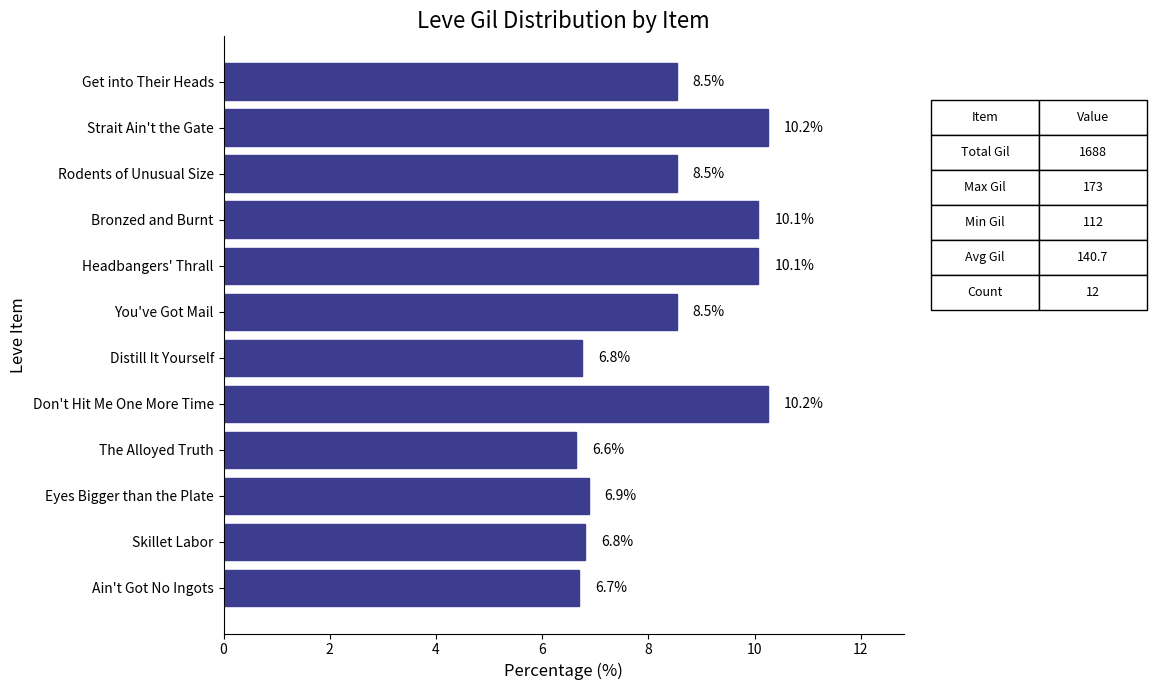

What value does the data have at Headbangers' Thrall?

10.1